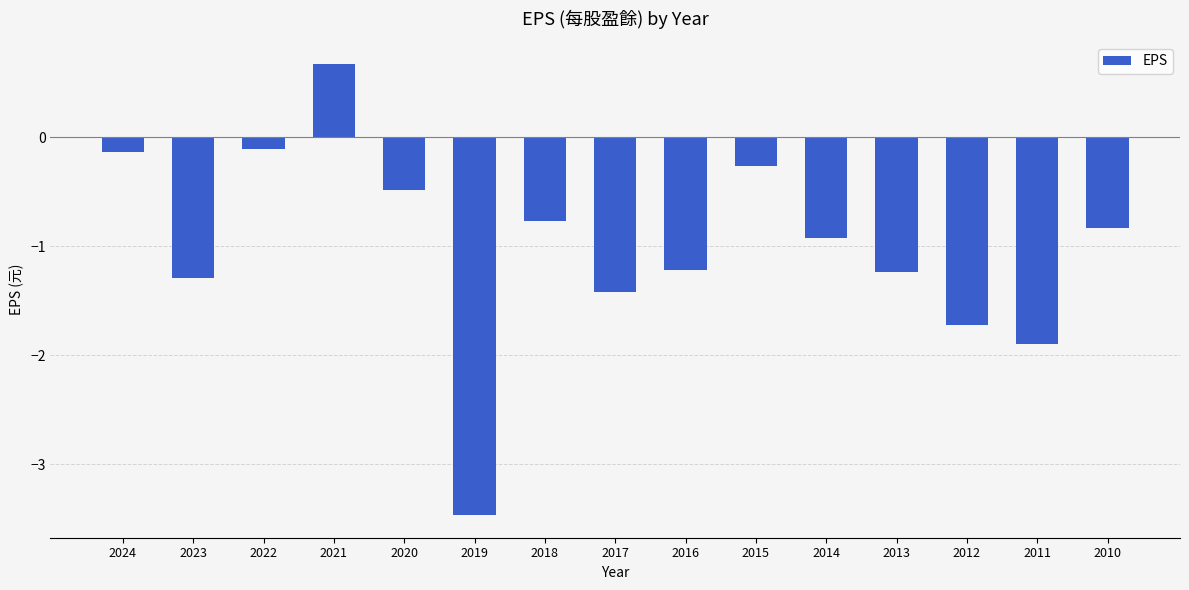

Reading right to left, transcribe all the data shown in this chart.

-0.8	-1.9	-1.7	-1.2	-0.9	-0.3	-1.2	-1.4	-0.8	-3.5	-0.5	0.7	-0.1	-1.3	-0.1